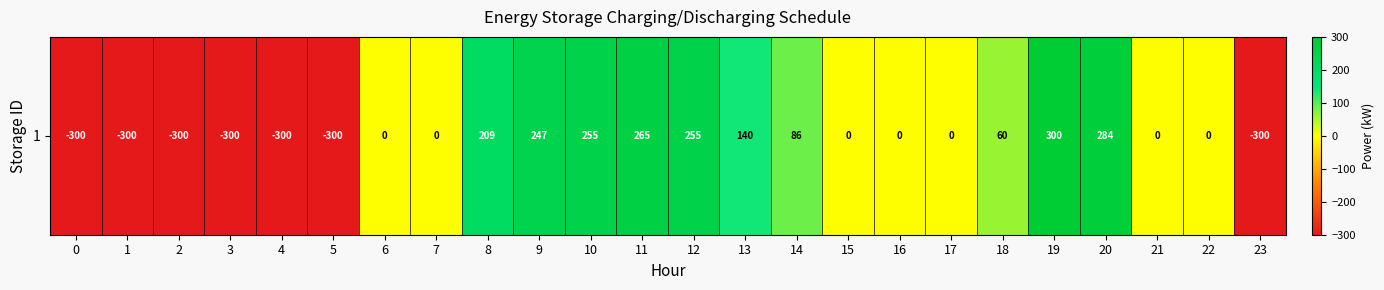

Reading right to left, what are all the values shown in this chart?

-300.0	0.0	0.0	283.7	300.0	60.0	0.0	0.0	0.0	85.8	140.1	254.7	264.8	254.7	247.0	209.2	0.0	0.0	-300.0	-300.0	-300.0	-300.0	-300.0	-300.0